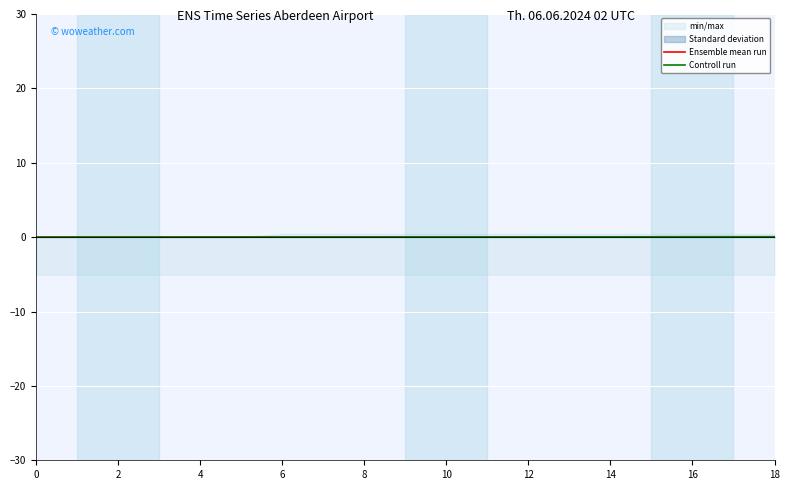

At which category is the sum across all series the highest?

18